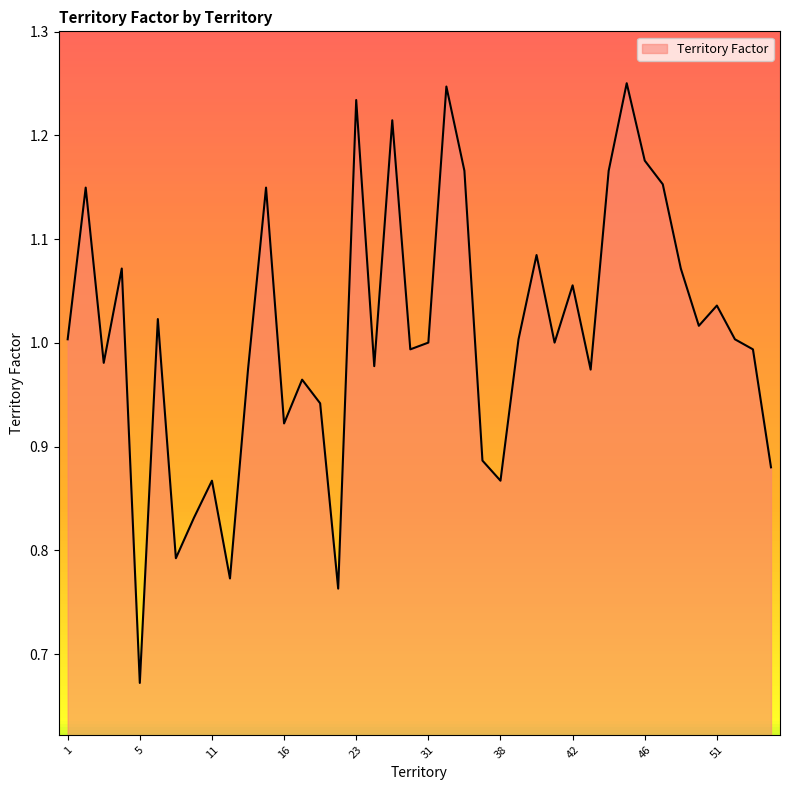

At which category does the data reach its first local peak?

2